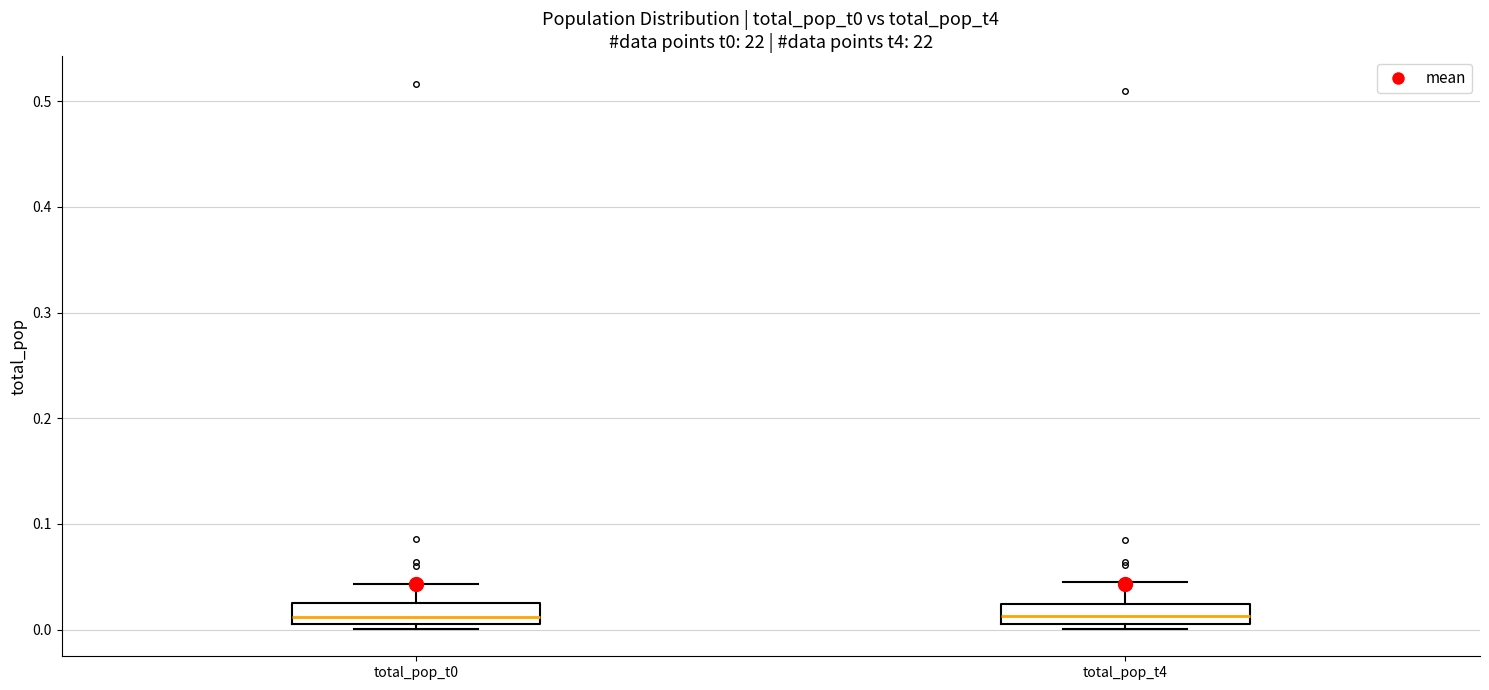

Reading left to right, read every box against the y-axis: the position of its median line, the range the box covers, and the ends of its whiskers. The values are not printed on the chart, so give them approximately, as read against the axis.

total_pop_t0: median 0.01, box 0.00 to 0.02, whiskers 0.00 (just below the box's lower edge) to 0.04
total_pop_t4: median 0.01 (inside the box), box 0.01 to 0.02, whiskers 0.00 to 0.05